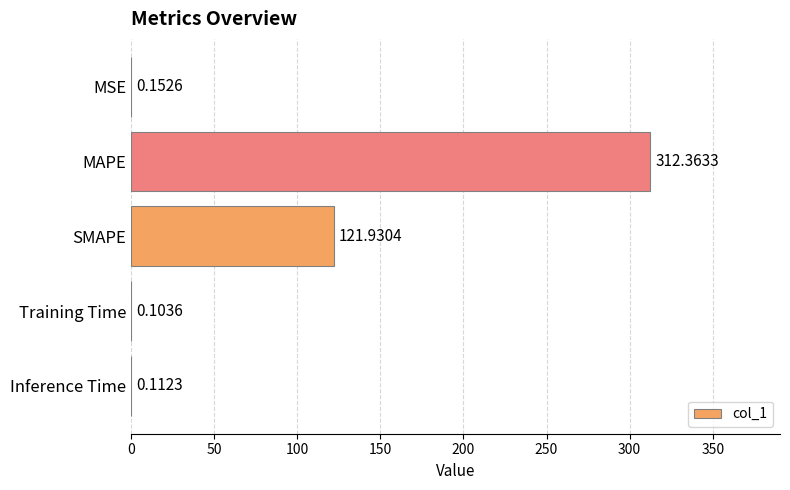

What is the sum of all values?

434.7